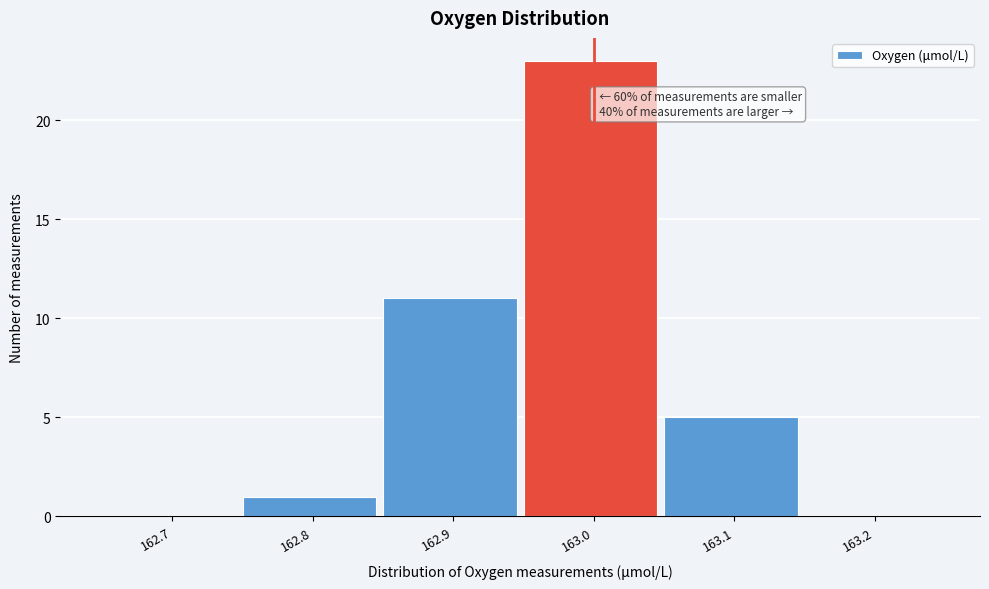

Reading right to left, transcribe all the data shown in this chart.

163.2=0	163.1=5	163.0=23	162.9=11	162.8=1	162.7=0